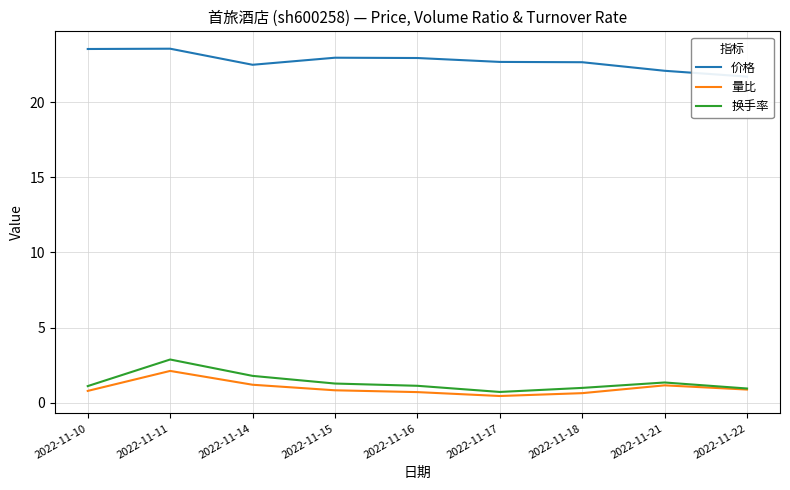

Reading left to right, transcribe all the data shown in this chart.

价格: 2022-11-10=23.5	2022-11-11=23.6	2022-11-14=22.5	2022-11-15=23.0	2022-11-16=22.9	2022-11-17=22.7	2022-11-18=22.7	2022-11-21=22.1	2022-11-22=21.7
量比: 2022-11-10=0.8	2022-11-11=2.1	2022-11-14=1.2	2022-11-15=0.8	2022-11-16=0.7	2022-11-17=0.4	2022-11-18=0.6	2022-11-21=1.1	2022-11-22=0.9
换手率: 2022-11-10=1.1	2022-11-11=2.9	2022-11-14=1.8	2022-11-15=1.3	2022-11-16=1.1	2022-11-17=0.7	2022-11-18=1.0	2022-11-21=1.3	2022-11-22=0.9